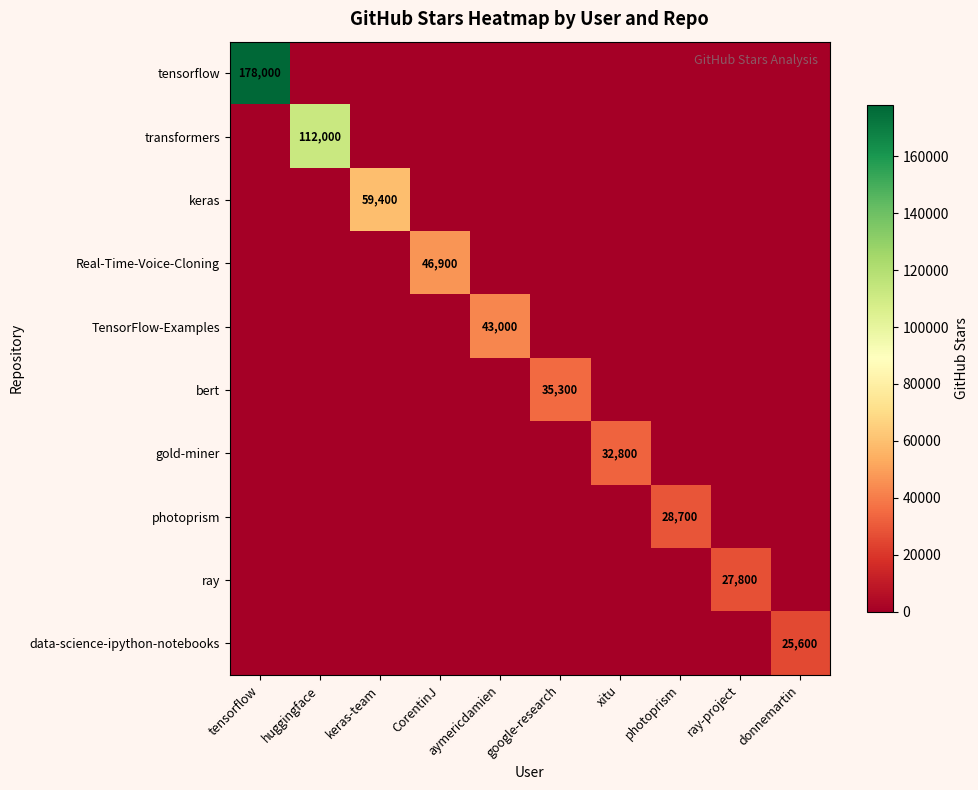

What is the difference between the maximum and minimum values in the transformers series?

112000